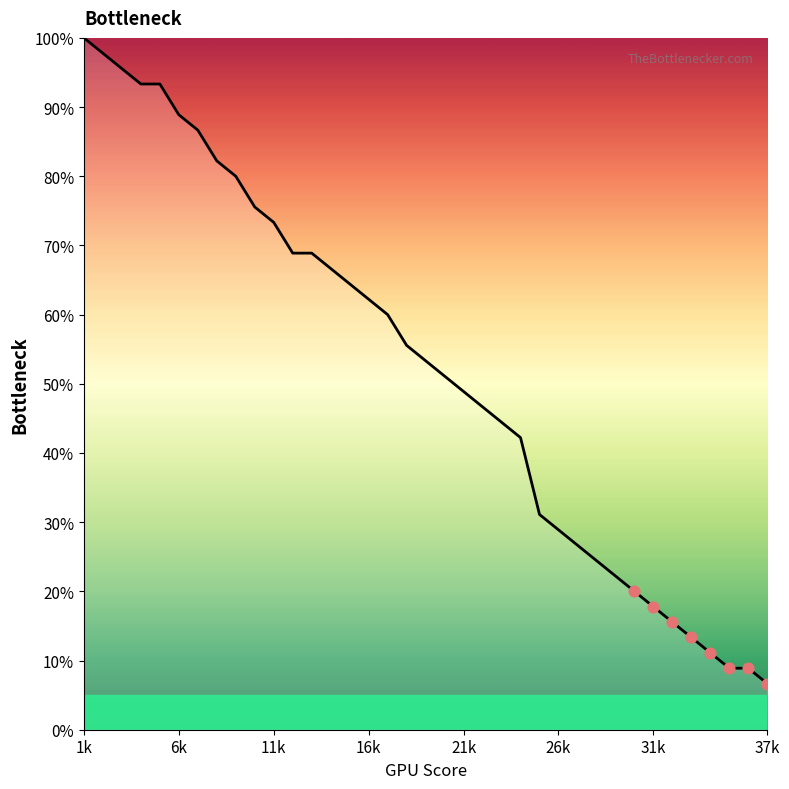

What is the smallest value displayed?

6.7